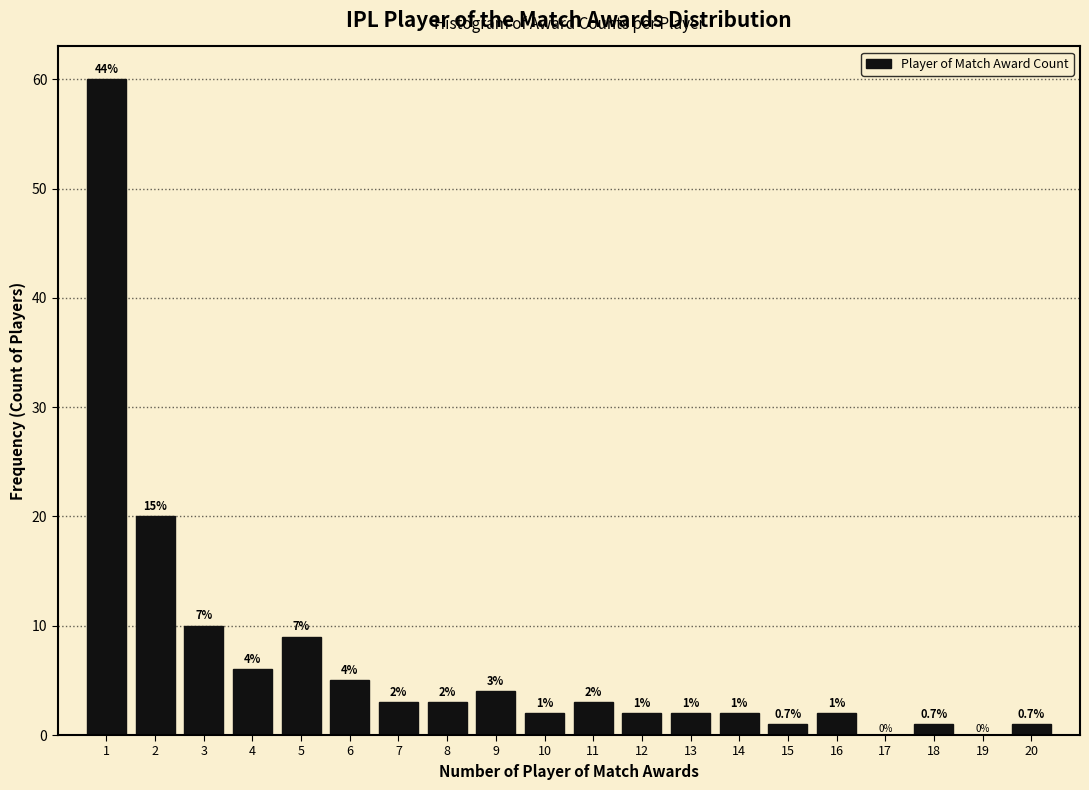

Which range on the x-axis has the tallest bar?

0.5 to 1.5